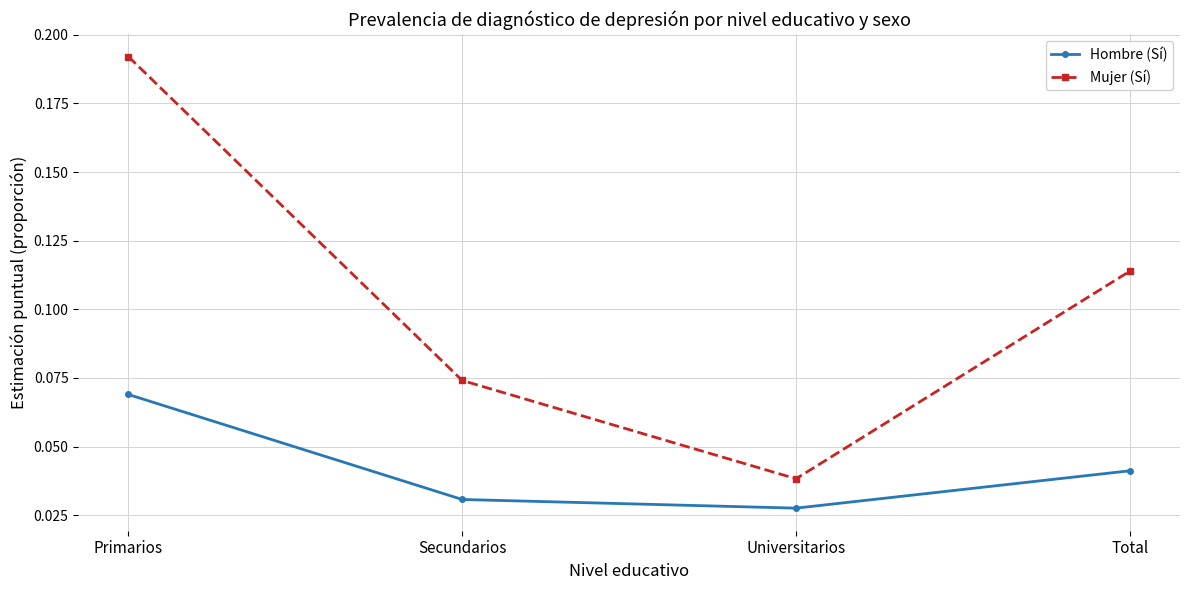

Count the Mujer (Sí) values in the range 0 to 1.

4